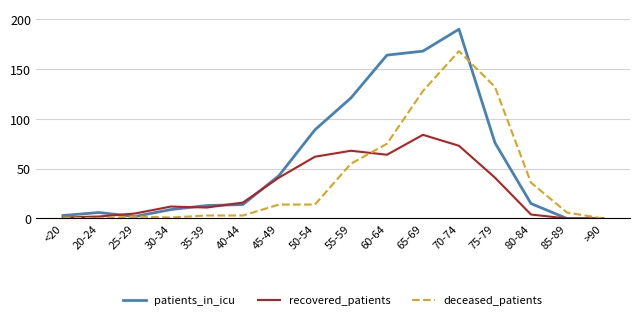

Which series has the largest total across all categories?

patients_in_icu